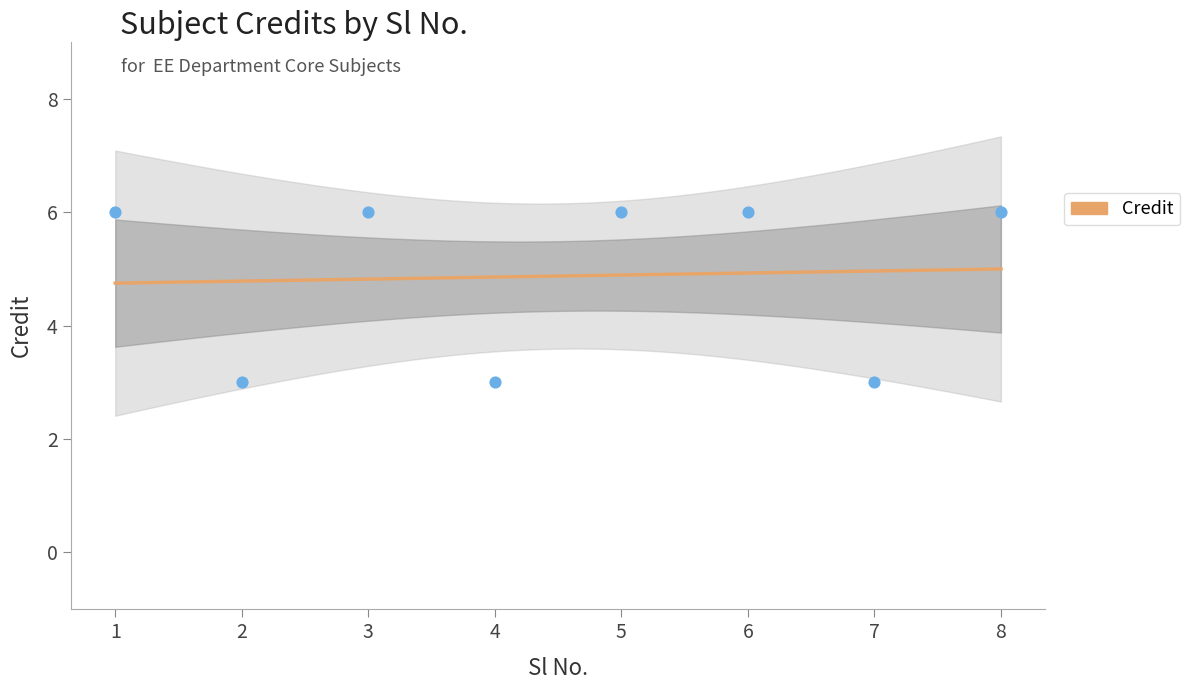

Between 8 and 3, which is larger?

8